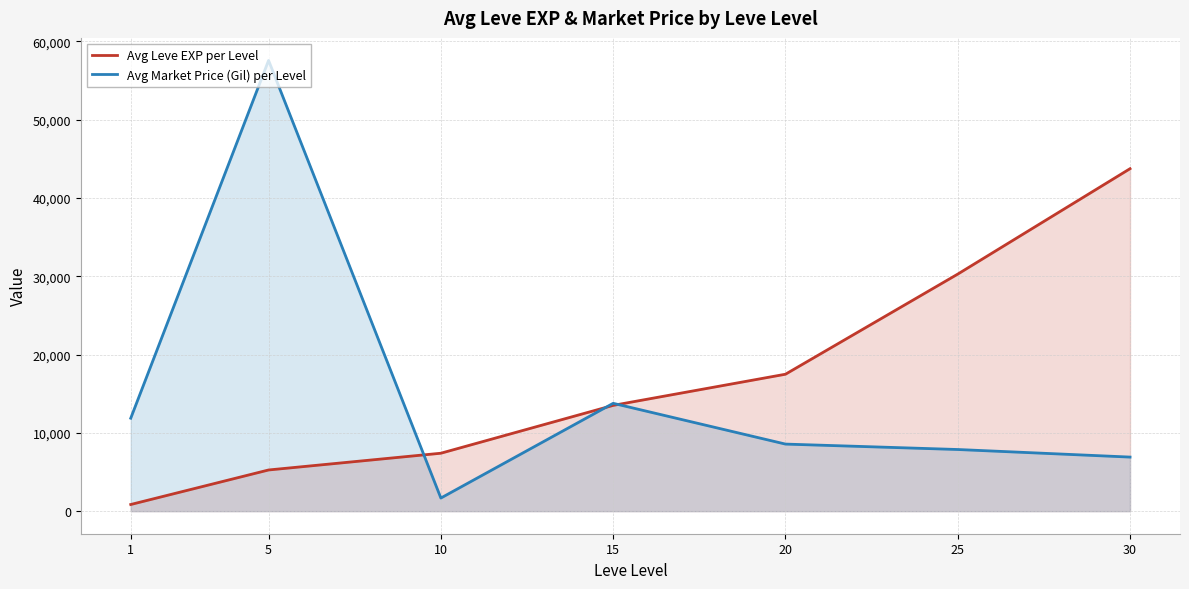

How many times do Avg Leve EXP per Level and Avg Market Price (Gil) per Level cross each other?

3